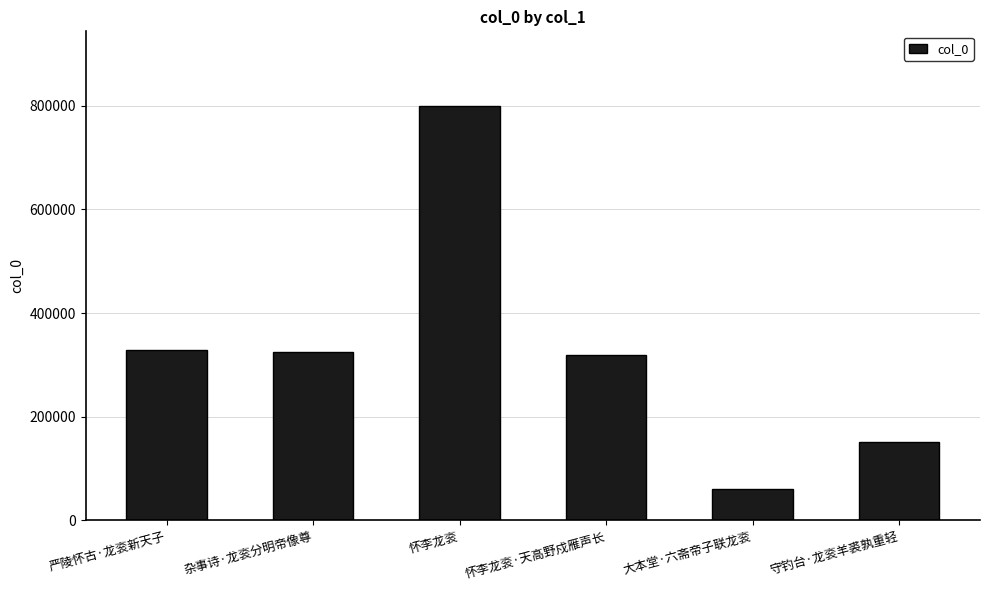

The value at 严陵怀古·龙衮新天子 is 115609. True or false?

False